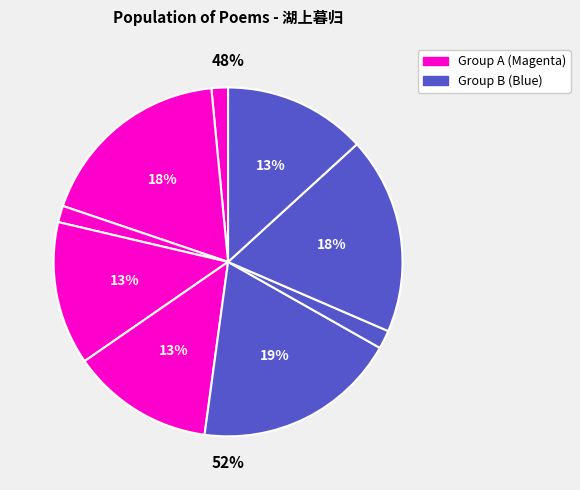

Does any single category account for the majority?

No